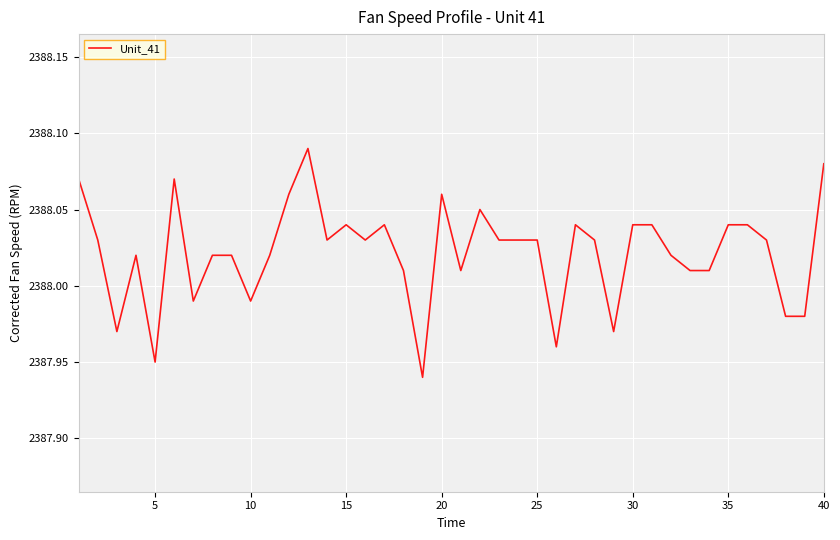

Does the chart display data point markers on the line(s)?

No